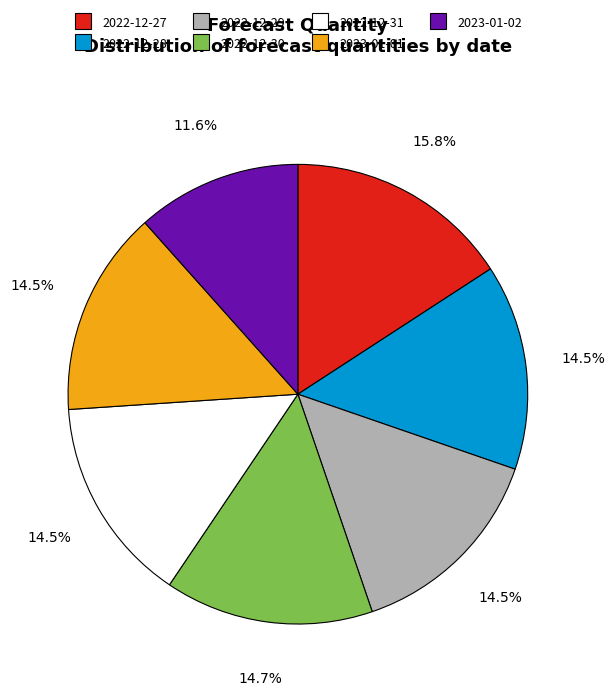

Do 2022-12-30 and 2022-12-27 together represent more than half of the pie?

No